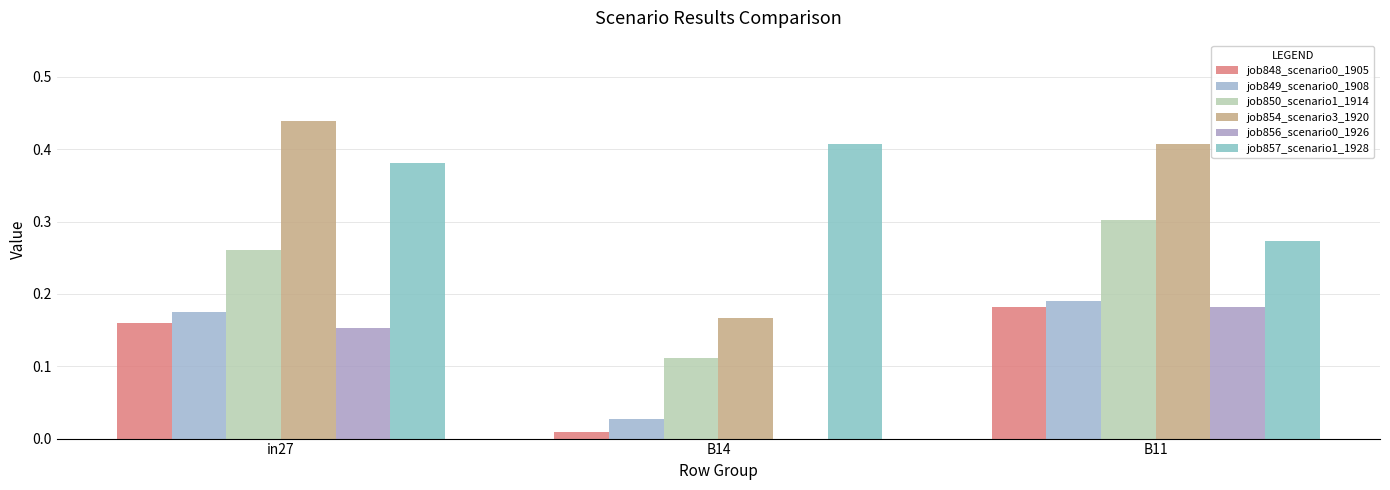

At which label does job857_scenario1_1928 reach its peak?

B14